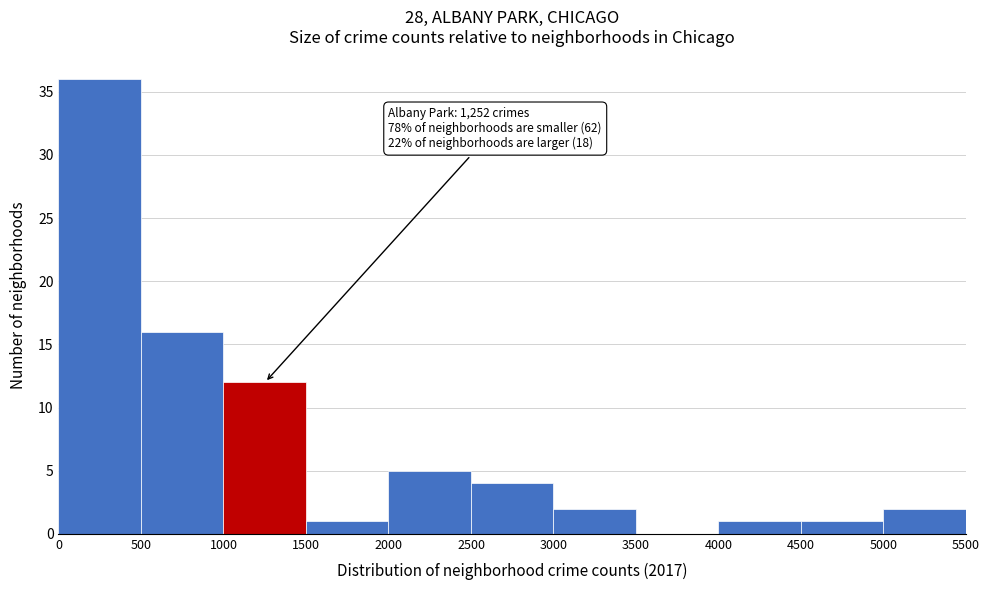

Which range on the x-axis has the tallest bar?

0 to 500